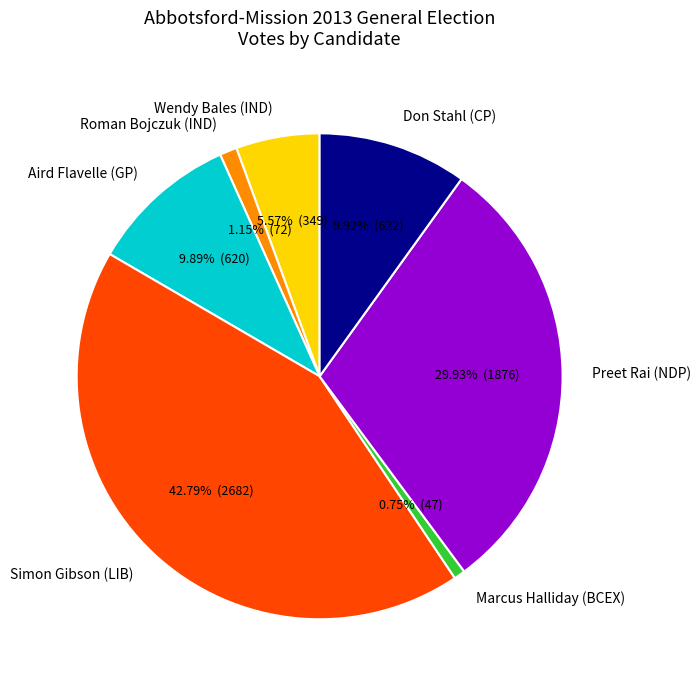

Approximately how many times larger is the value at Don Stahl (CP) compared to Aird Flavelle (GP)?

1.0